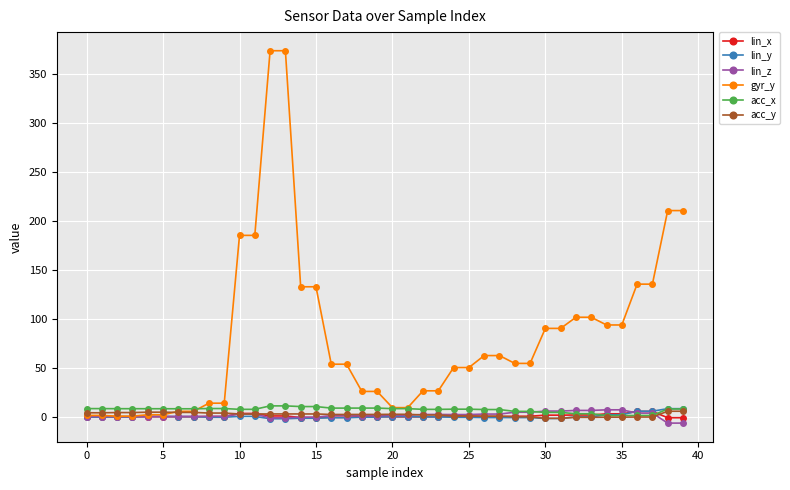

Which series has the widest spread of values?

gyr_y